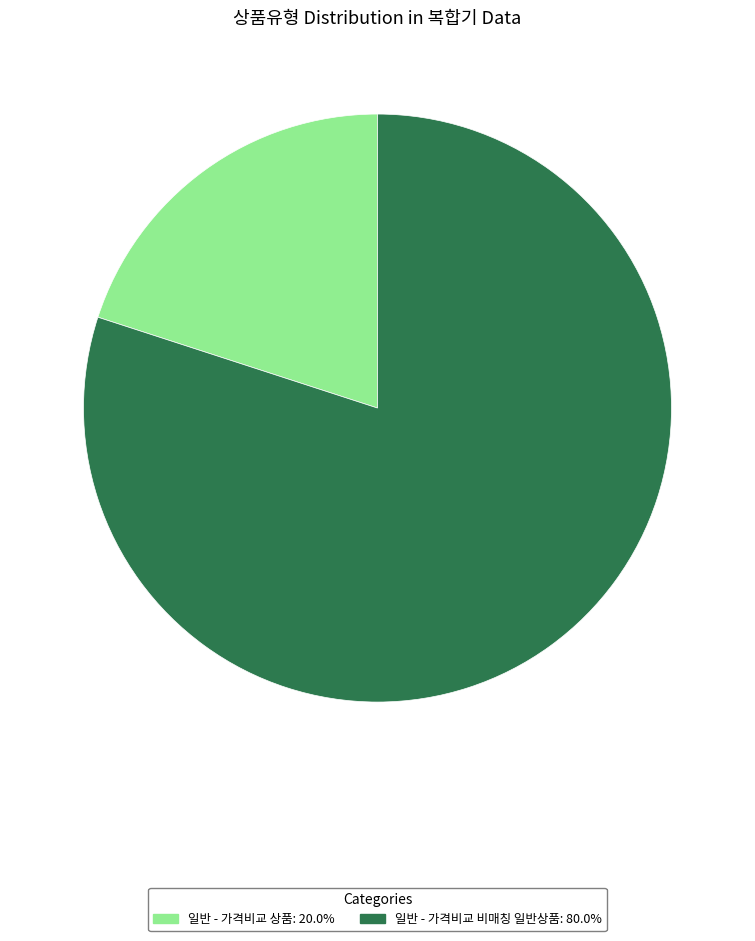

Rank the categories by value from highest to lowest.

일반 - 가격비교 비매칭 일반상품, 일반 - 가격비교 상품